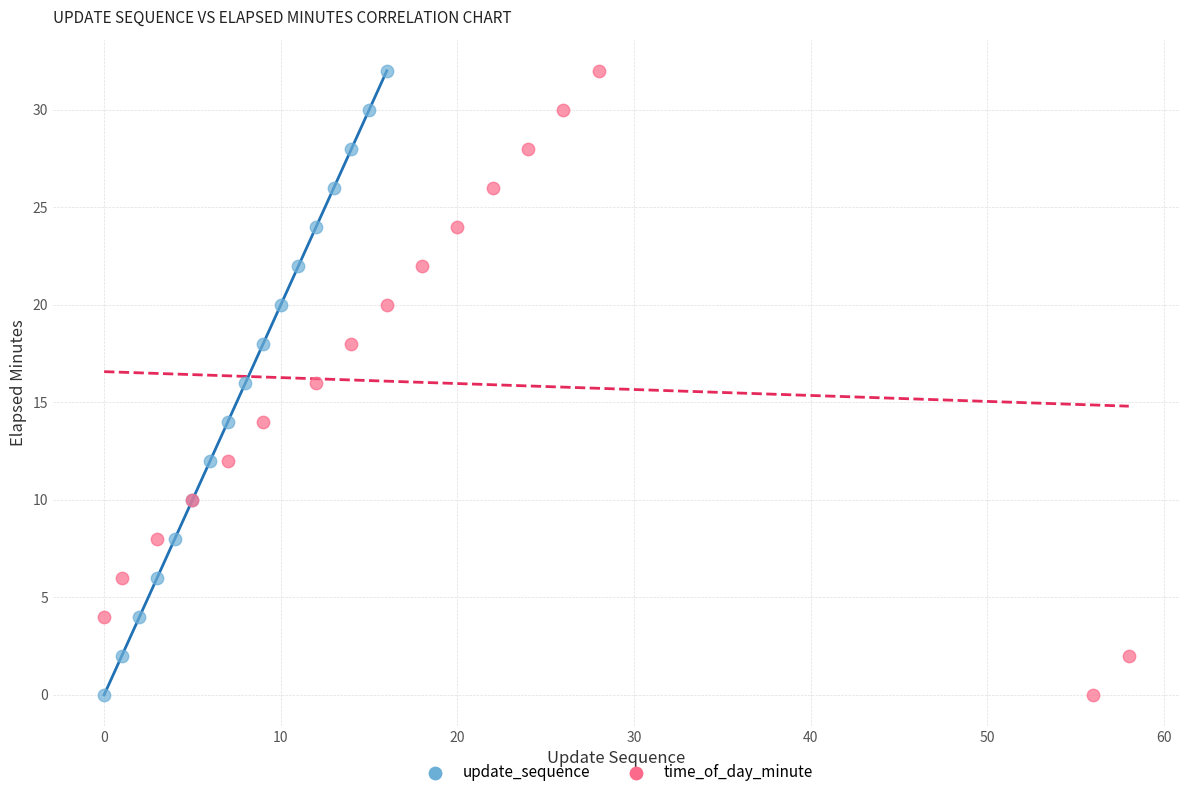

What are all the series names shown in the legend?

update_sequence, time_of_day_minute